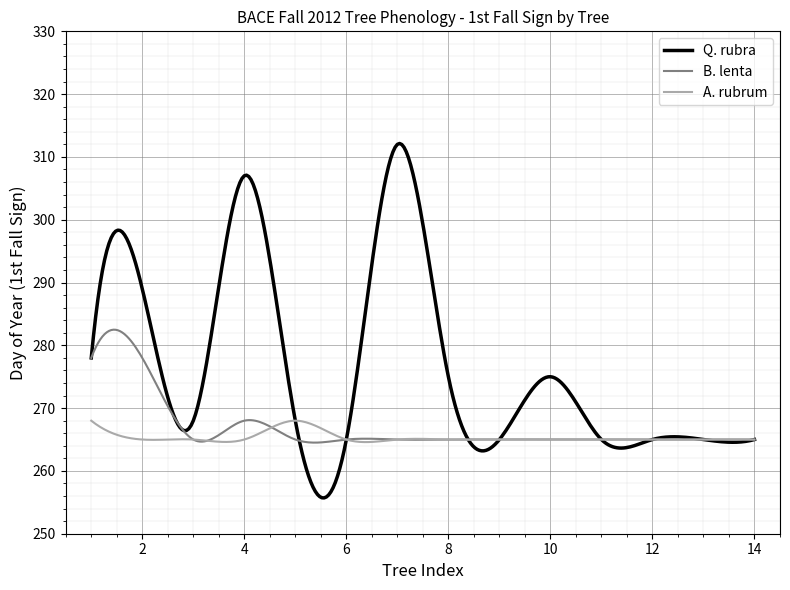

What is the maximum value for Q. rubra?

312.1